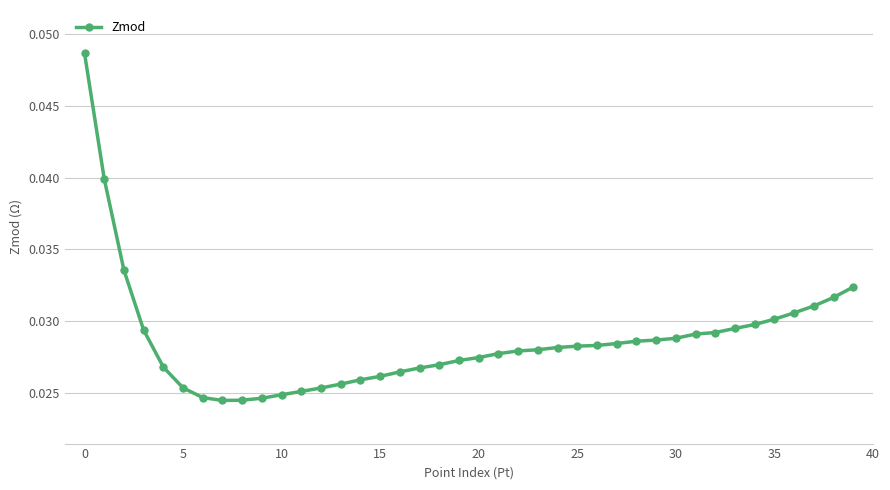

What is the sum of all values?

1.1